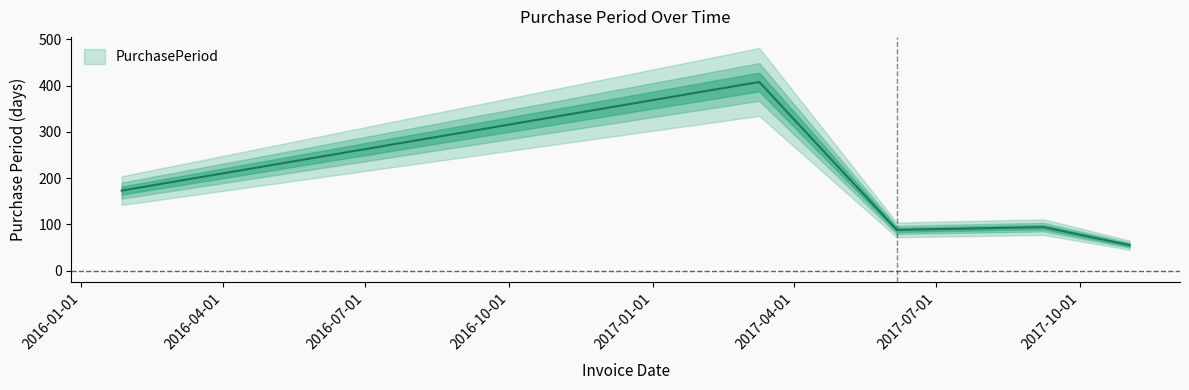

What is the minimum value shown in the chart?

55